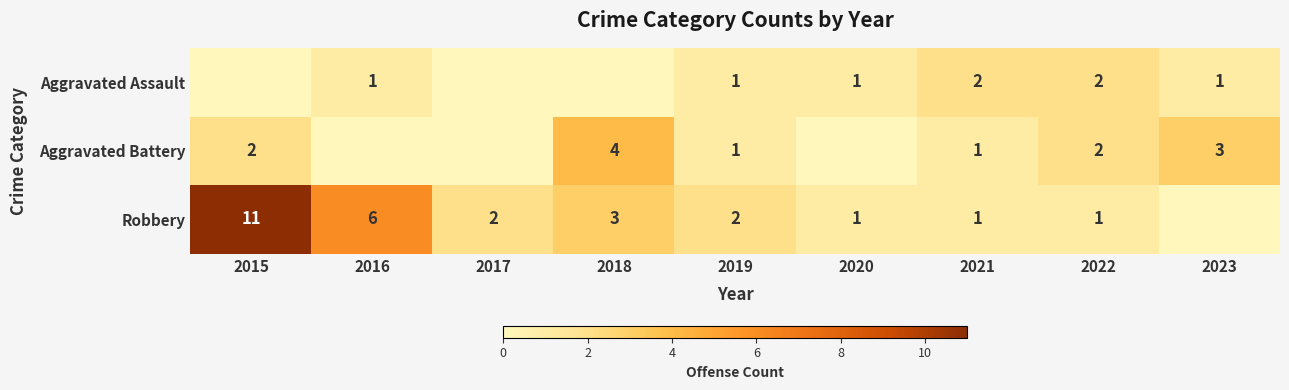

True or false: Aggravated Assault has a value of 3 at 2022.

False